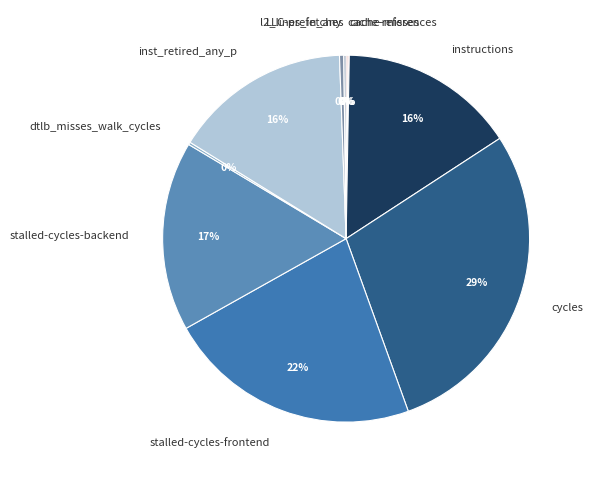

To the nearest percent, what is the average slice percentage?

10%